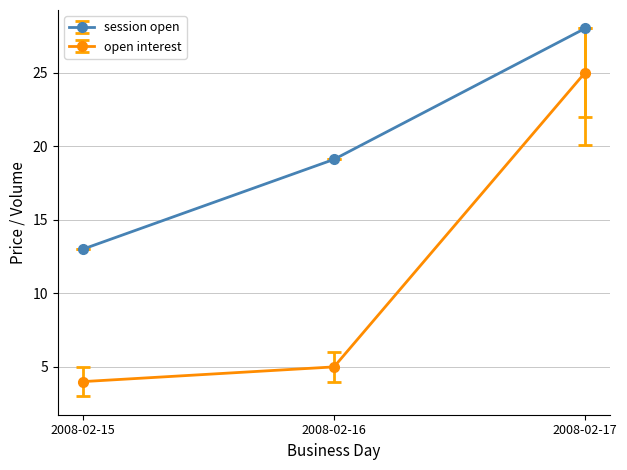

Reading left to right, extract all data points from this chart.

session open: 13.0	19.1	28.0
open interest: 4.0	5.0	25.0